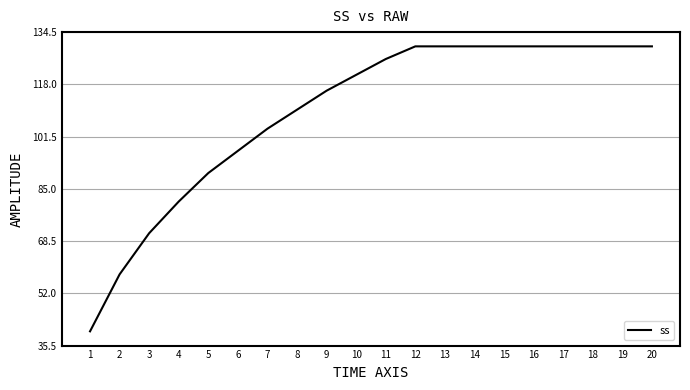

Reading left to right, transcribe all the data shown in this chart.

1=40	2=58	3=71	4=81	5=90	6=97	7=104	8=110	9=116	10=121	11=126	12=130	13=130	14=130	15=130	16=130	17=130	18=130	19=130	20=130